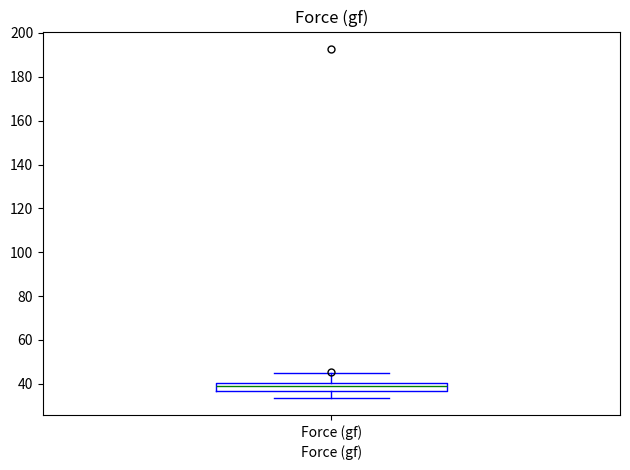

Read this box plot against the y-axis: the position of the median line, the range covered by the box, and the ends of both whiskers. The values are not printed on the chart, so give them approximately, as read against the axis.

median 40 (inside the box), box 36 to 40, whiskers 34 to 46